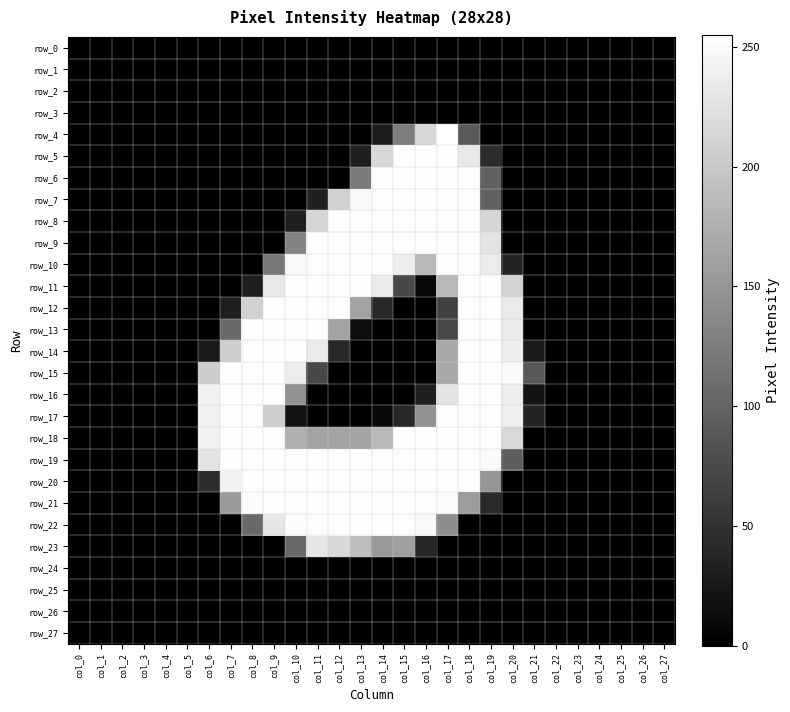

Between col_5 and col_16, which is larger?

col_5